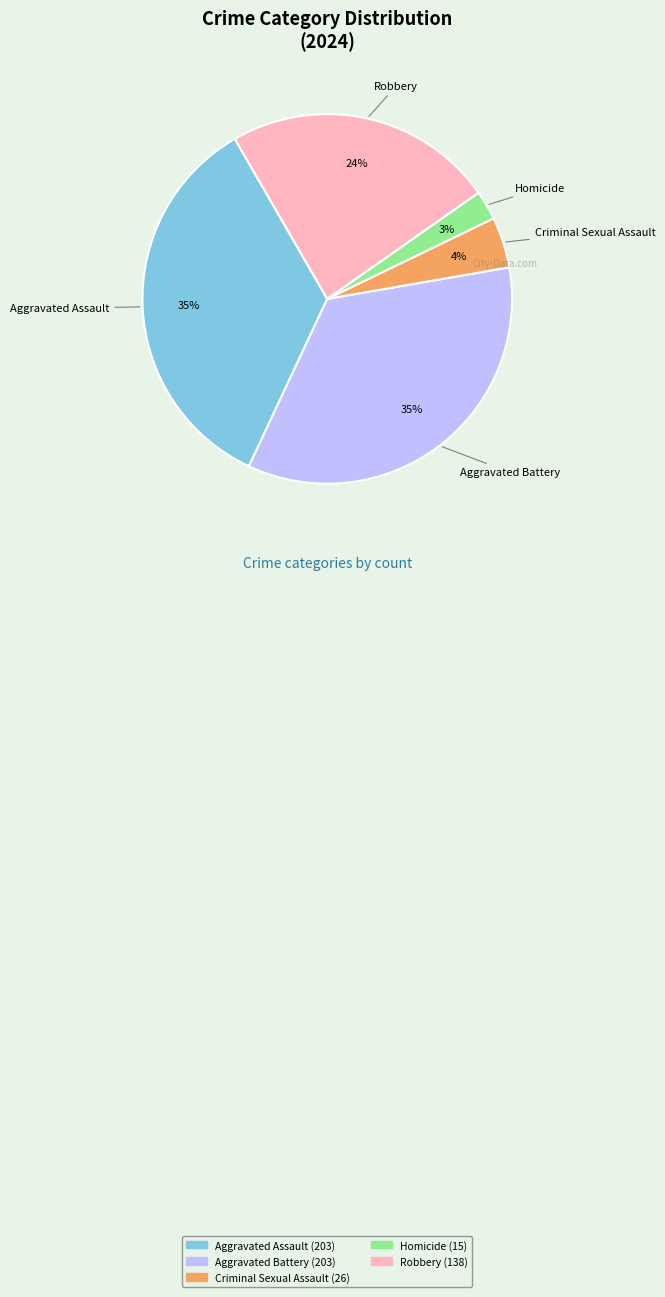

To the nearest percent, what is the combined percentage of Aggravated Battery and Robbery?

58%